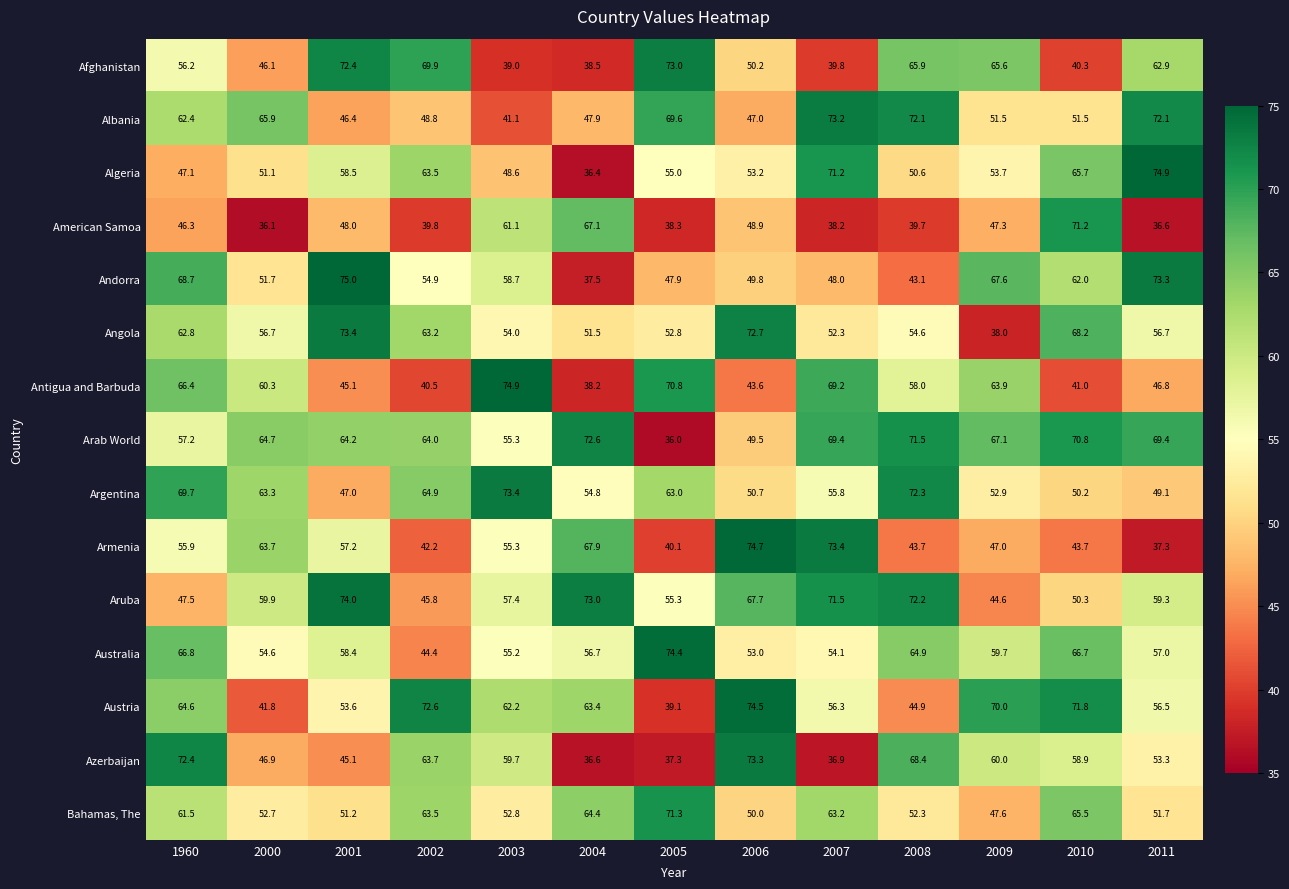

At which label does Angola reach its peak?

2001